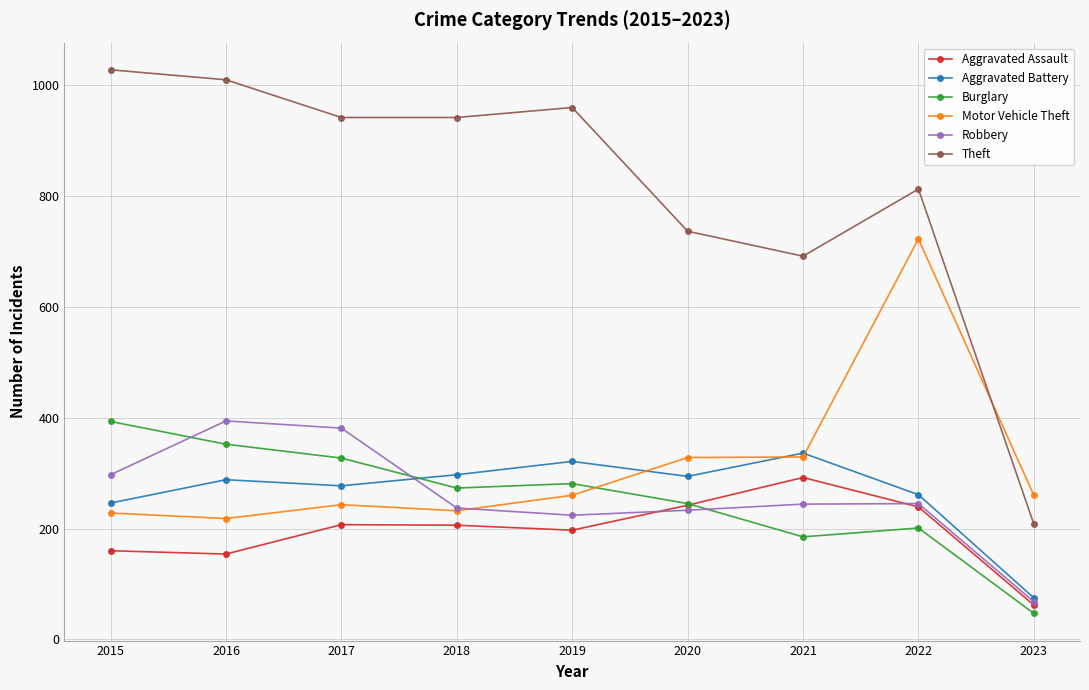

Which series changed the most between 2018 and 2023?

Theft